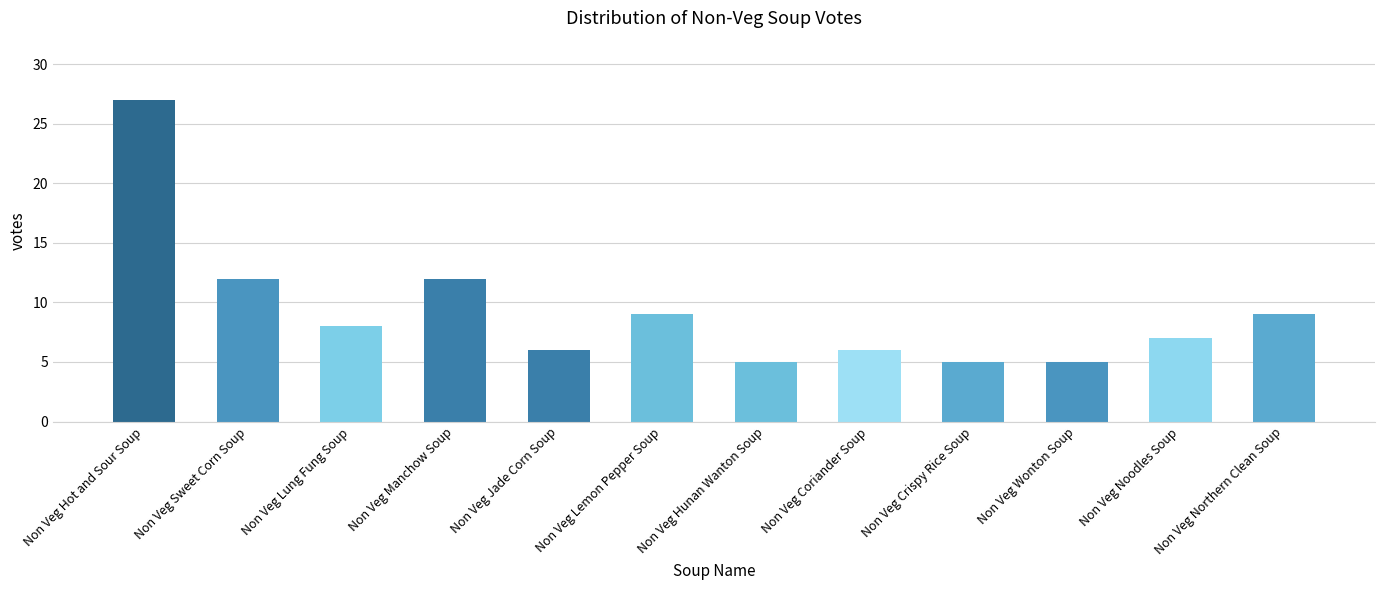

True or false: the data shows 9 at Non Veg Lemon Pepper Soup.

True